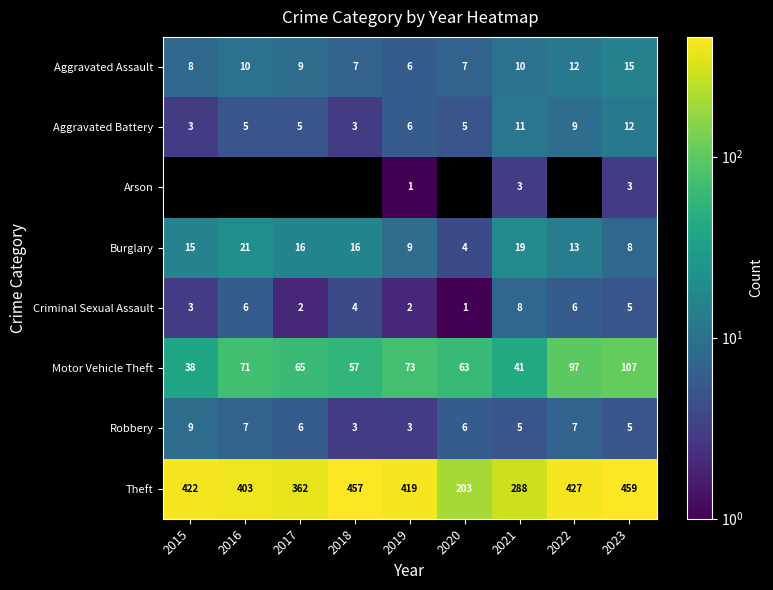

What is the minimum value for Burglary?

4